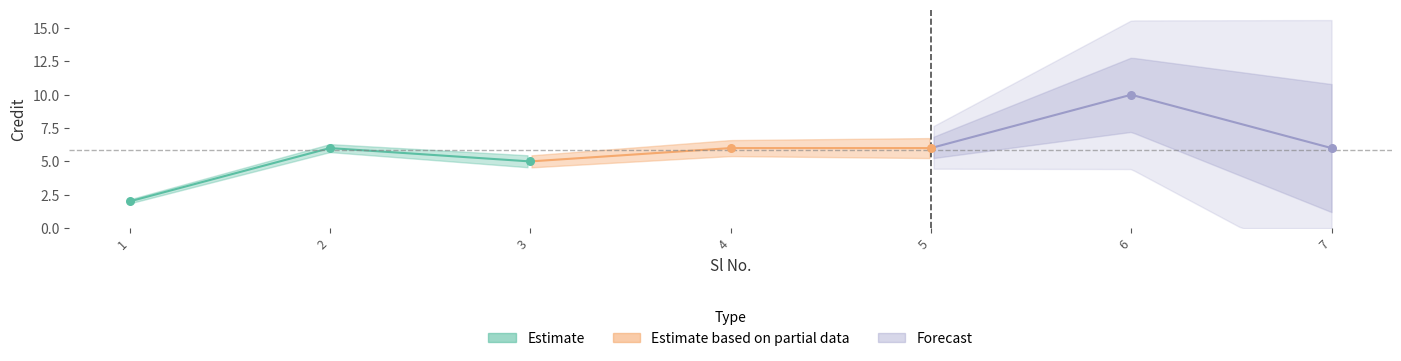

Which has a higher value, 7 or 5?

7